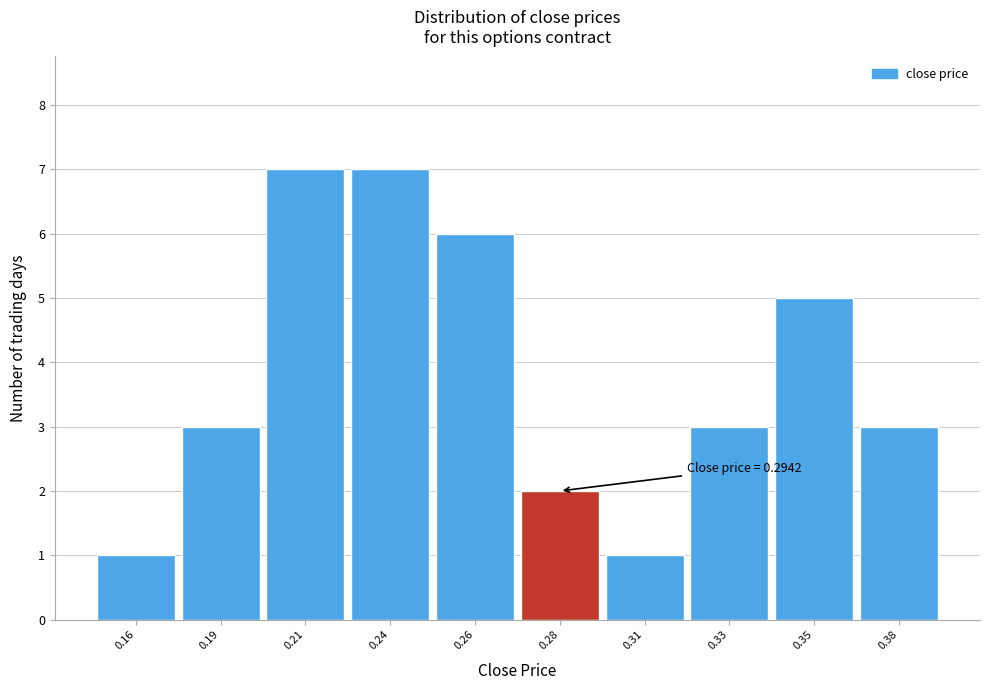

Reading left to right, transcribe all the data shown in this chart.

1	3	7	7	6	2	1	3	5	3